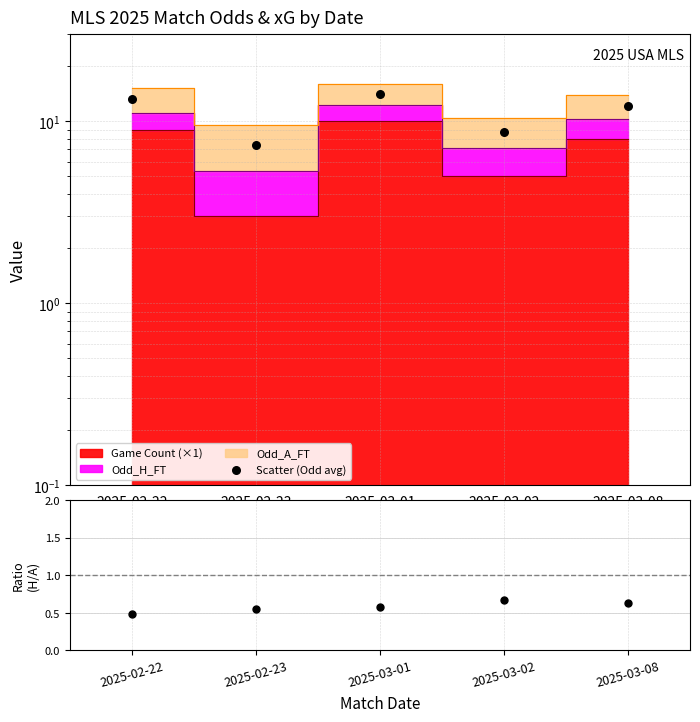

Which series has the largest total across all categories?

Scatter (Odd avg)